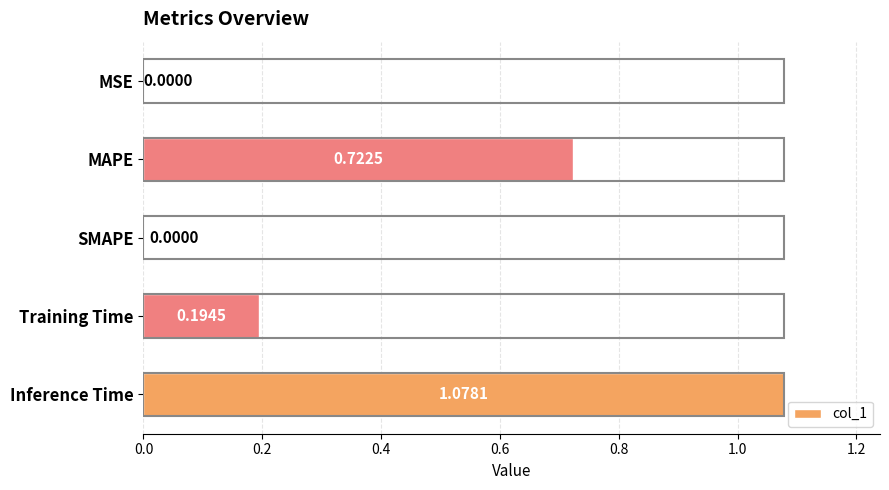

How many positive values are there?

4